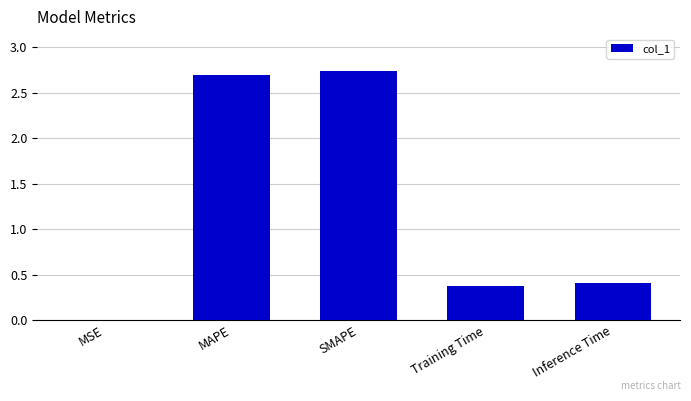

Read the value at Training Time.

0.4